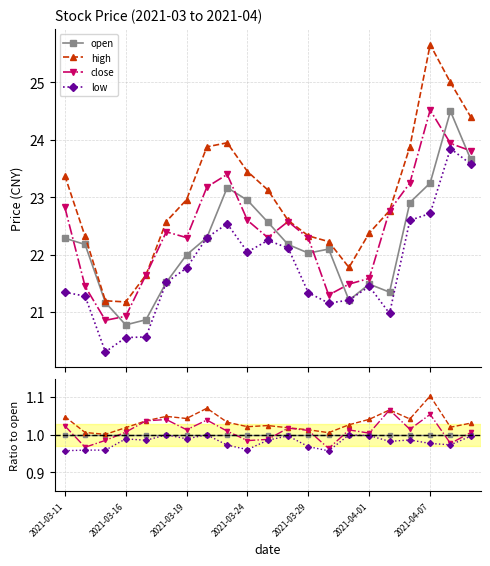

After their last crossing, which series has the higher values: close or open?

close